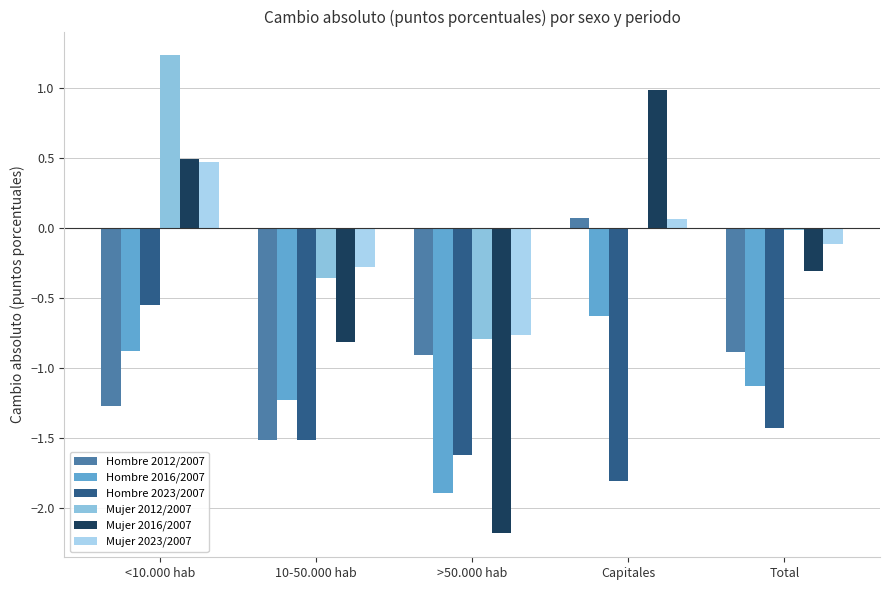

Reading left to right, transcribe all the data shown in this chart.

Hombre 2012/2007: -1.3	-1.5	-0.9	0.1	-0.9
Hombre 2016/2007: -0.9	-1.2	-1.9	-0.6	-1.1
Hombre 2023/2007: -0.6	-1.5	-1.6	-1.8	-1.4
Mujer 2012/2007: 1.2	-0.4	-0.8	-0.0	-0.0
Mujer 2016/2007: 0.5	-0.8	-2.2	1.0	-0.3
Mujer 2023/2007: 0.5	-0.3	-0.8	0.1	-0.1